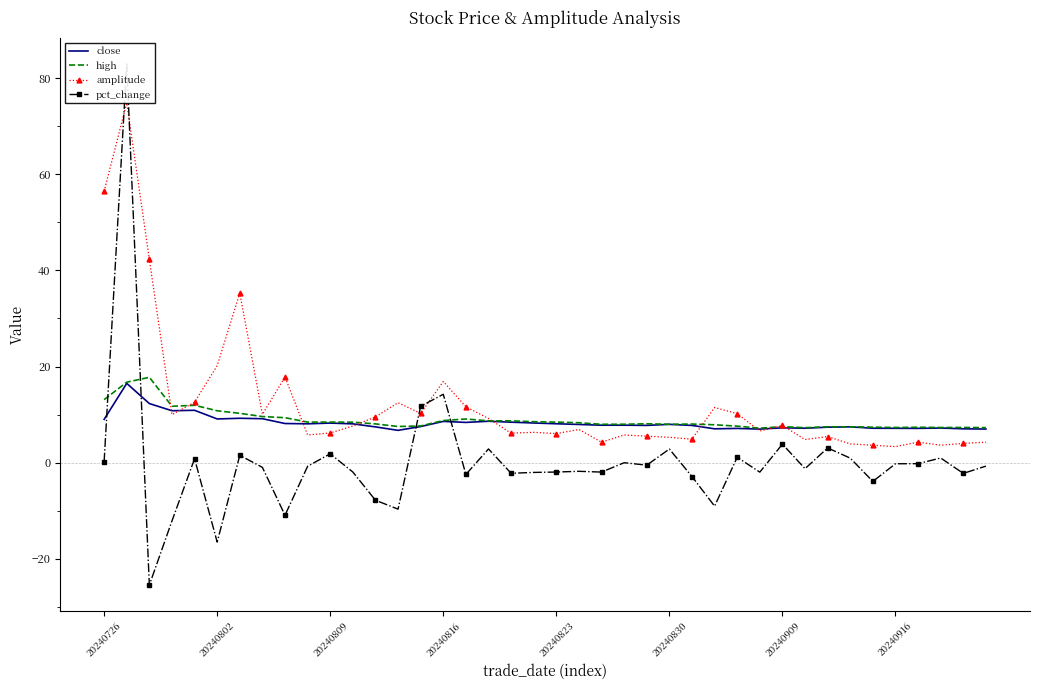

Reading left to right, extract all data points from this chart.

close: 9.0	16.5	12.3	10.8	10.9	9.1	9.2	9.2	8.2	8.1	8.2	8.1	7.5	6.7	7.5	8.6	8.4	8.6	8.4	8.3	8.1	8.0	7.8	7.8	7.8	8.0	7.8	7.0	7.1	7.0	7.3	7.2	7.4	7.5	7.2	7.2	7.1	7.2	7.0	7.0
high: 13.1	16.8	17.8	11.7	11.9	10.8	10.3	9.6	9.4	8.4	8.4	8.4	8.1	7.5	7.6	8.8	9.1	8.7	8.7	8.5	8.4	8.3	8.0	8.0	8.1	8.0	8.0	7.9	7.6	7.2	7.5	7.3	7.5	7.5	7.4	7.3	7.4	7.3	7.3	7.3
amplitude: 56.4	74.8	42.3	10.0	12.6	20.2	35.3	10.1	17.8	5.8	6.2	7.6	9.5	12.5	10.2	16.9	11.6	9.2	6.2	6.3	6.0	6.9	4.3	5.8	5.5	5.3	4.9	11.5	10.2	6.6	7.8	4.8	5.4	3.9	3.6	3.4	4.3	3.6	4.0	4.3
pct_change: 0.2	82.9	-25.4	-12.1	0.8	-16.5	1.5	-1.0	-10.9	-0.7	1.9	-1.9	-7.8	-9.7	11.7	14.2	-2.4	2.9	-2.2	-2.0	-1.9	-1.8	-1.9	0.0	-0.5	2.8	-2.9	-9.0	1.1	-2.0	3.9	-1.2	3.1	0.9	-3.9	-0.2	-0.2	1.0	-2.2	-0.7